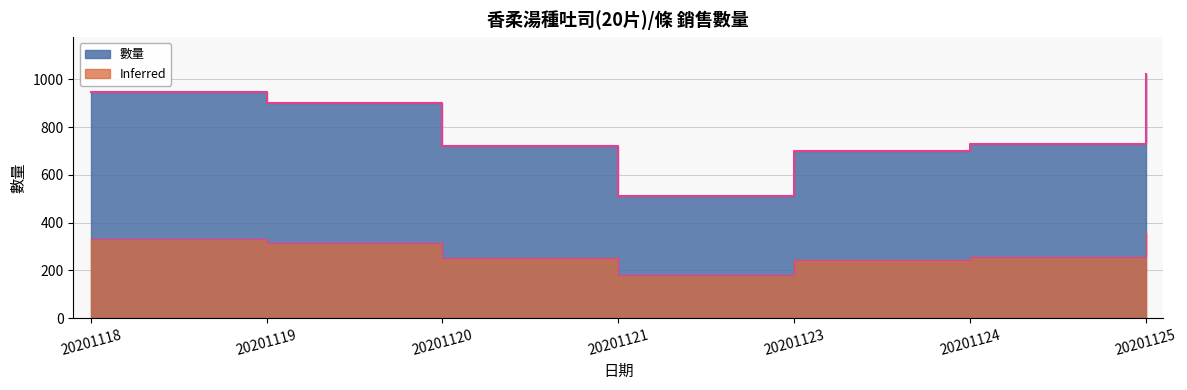

Count the number of categories in the chart.

7